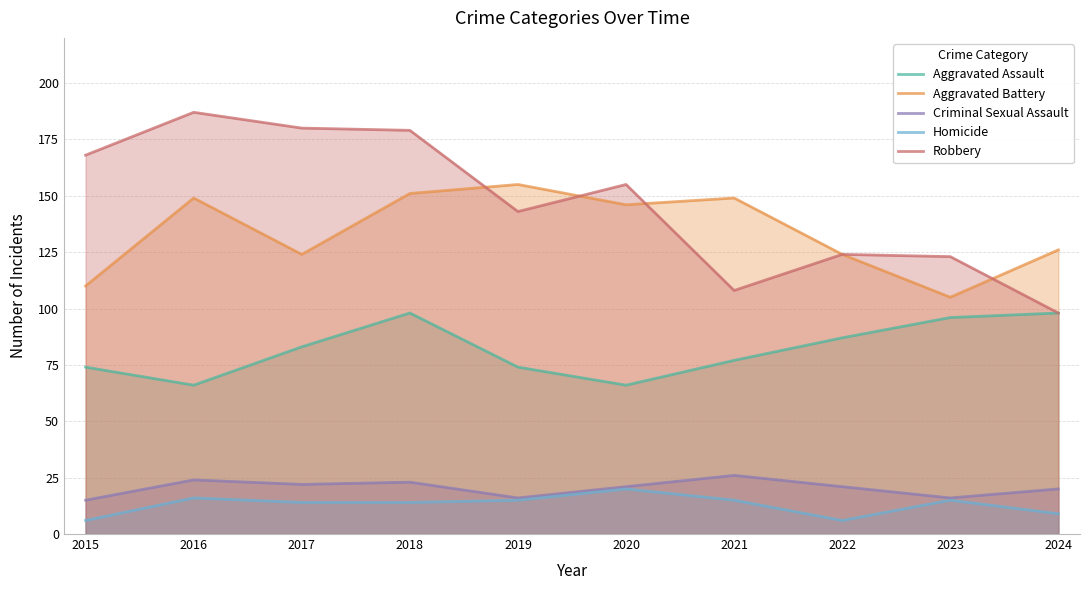

Reading right to left, transcribe all the data shown in this chart.

Aggravated Assault: 98	96	87	77	66	74	98	83	66	74
Aggravated Battery: 126	105	124	149	146	155	151	124	149	110
Criminal Sexual Assault: 20	16	21	26	21	16	23	22	24	15
Homicide: 9	15	6	15	20	15	14	14	16	6
Robbery: 98	123	124	108	155	143	179	180	187	168